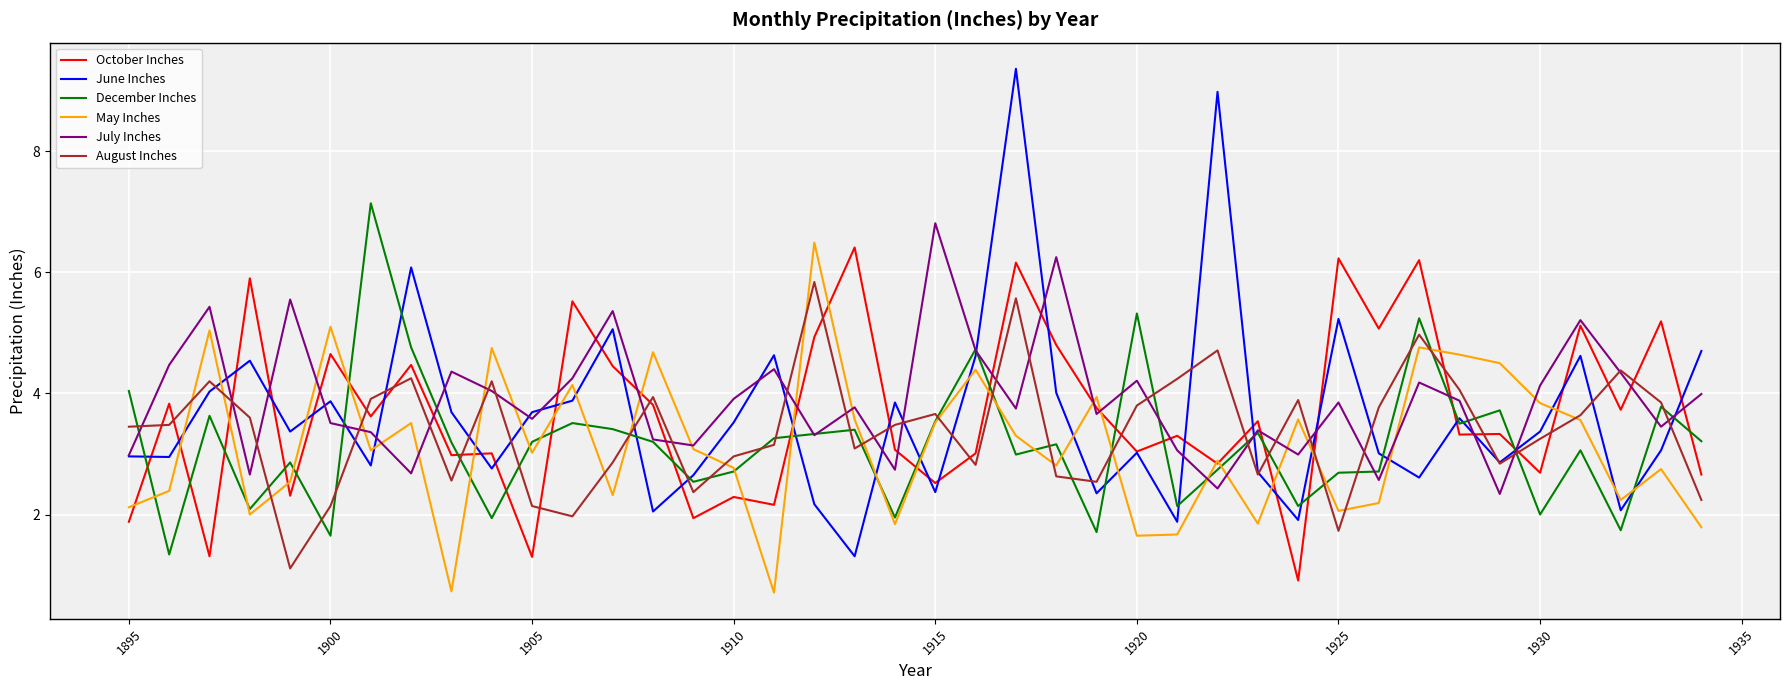

Which series has the largest range (max minus min)?

June Inches